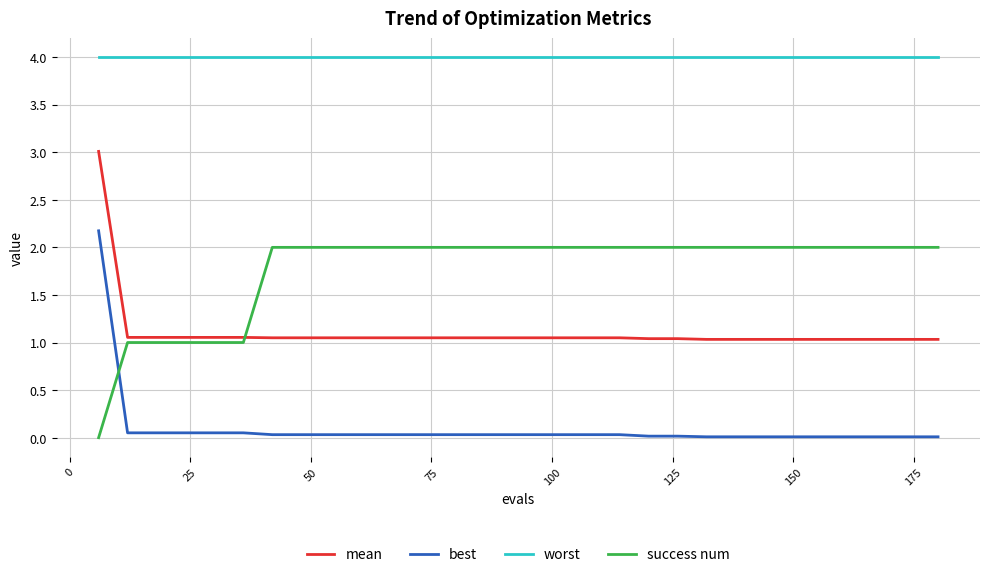

List the series in order of their overall mean, lowest first.

best, mean, success num, worst